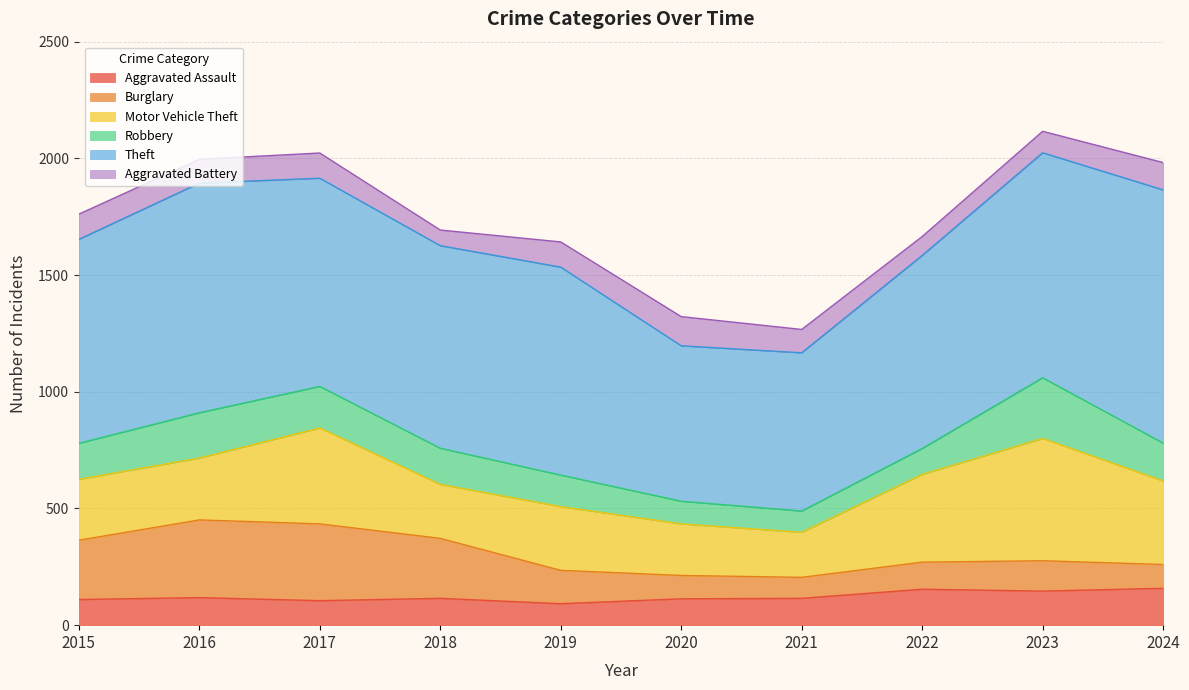

At how many categories does at least one series exceed 1072?

1